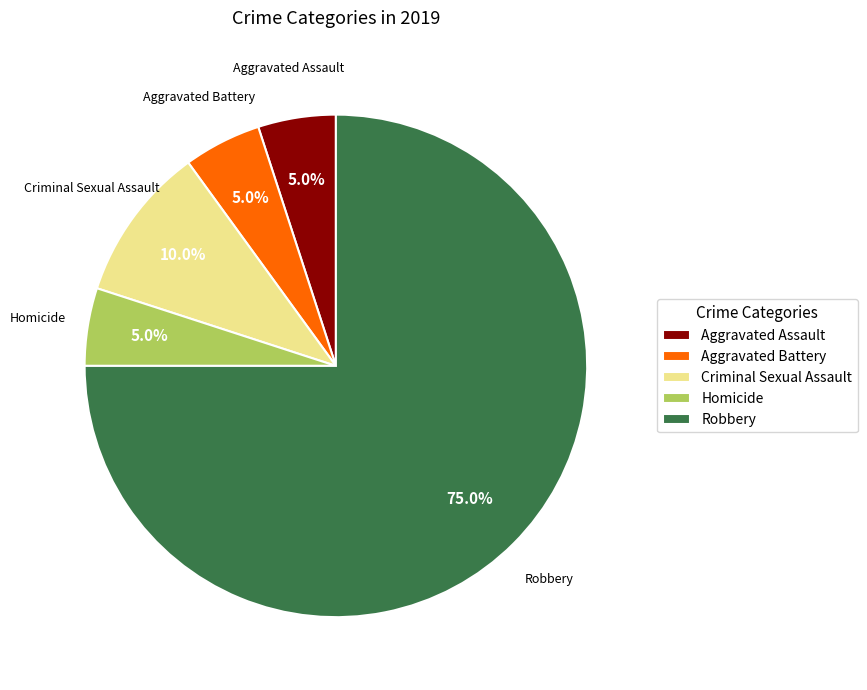

What is the majority slice?

Robbery